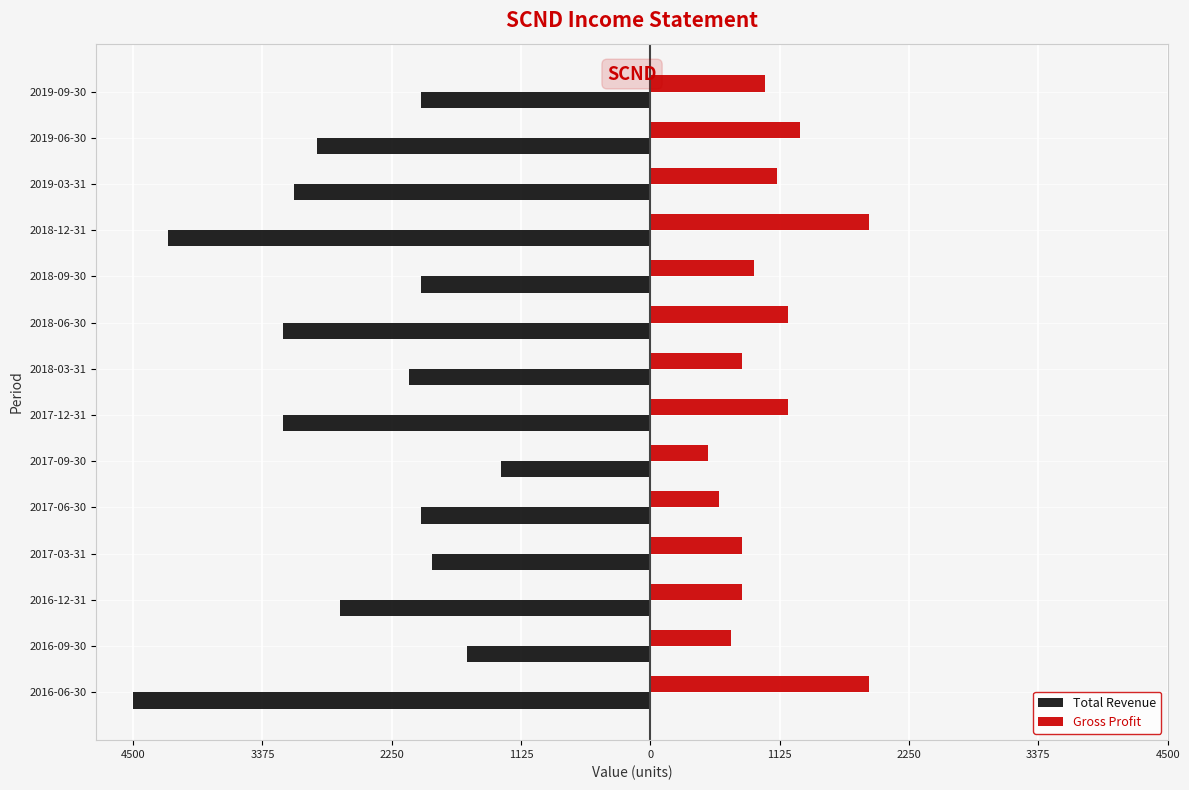

What are all the series names shown in the legend?

Total Revenue, Gross Profit